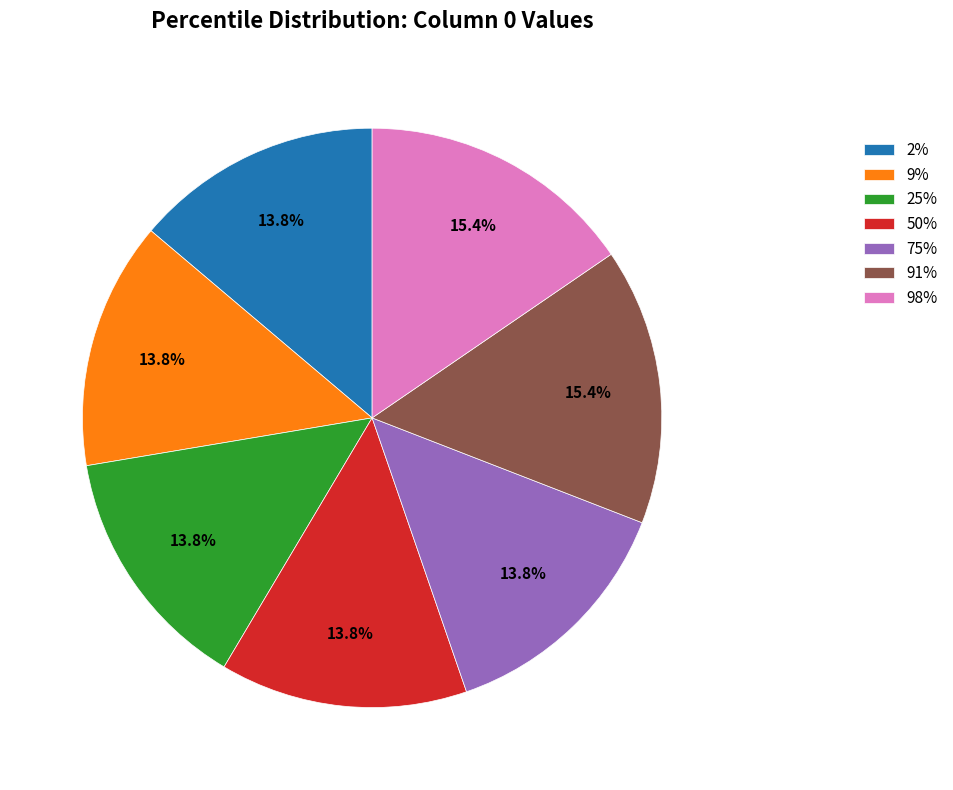

Does 50% account for over 50% of the chart?

No